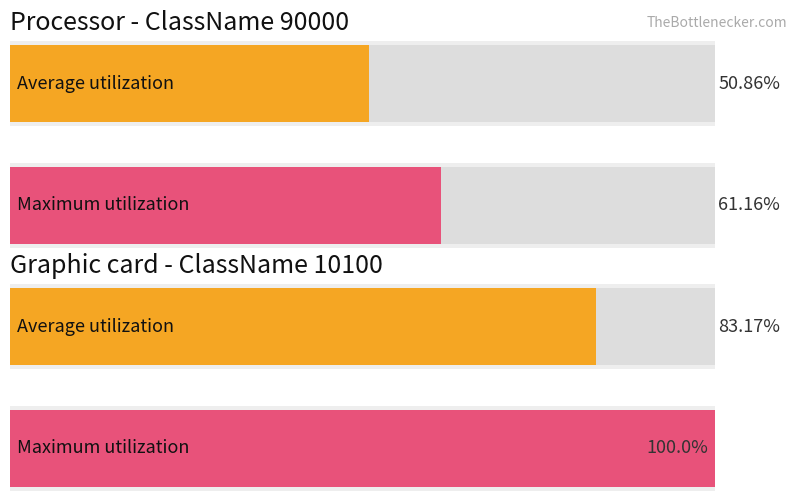

Does the chart contain any negative values?

No